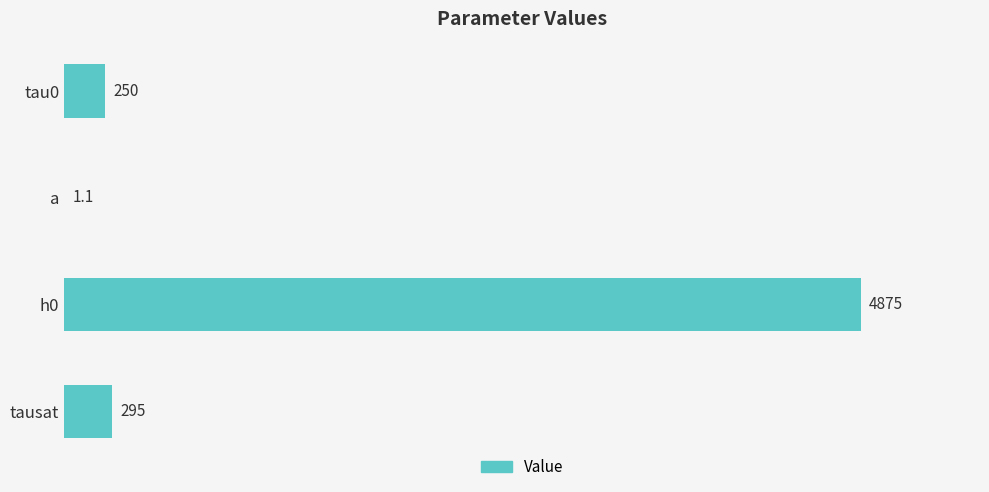

What is the maximum value shown in the chart?

4875.0